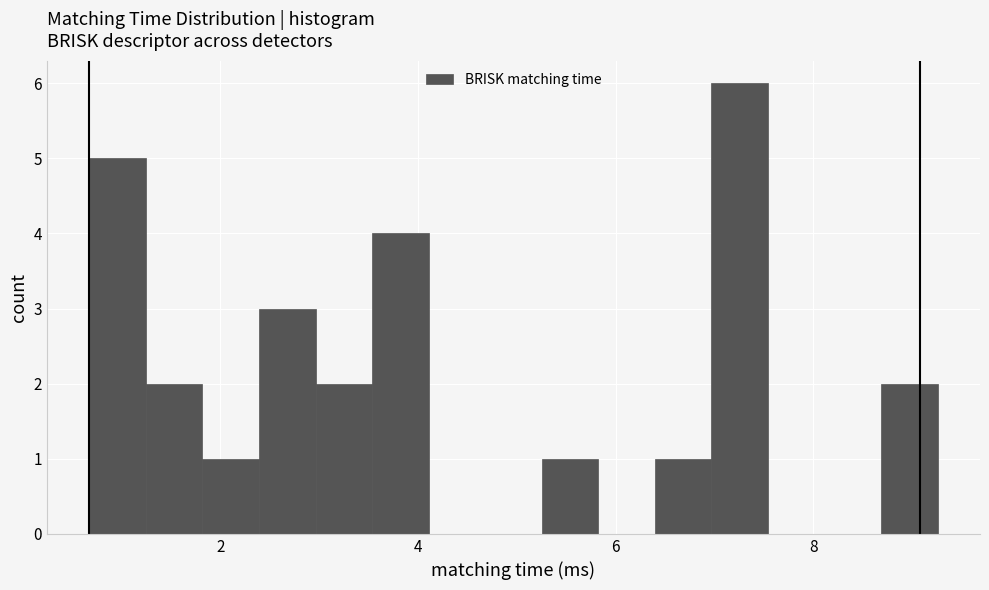

Around what value on the x-axis is the tallest bar? Give the approximate position of its centre, as read against the axis.

7.2